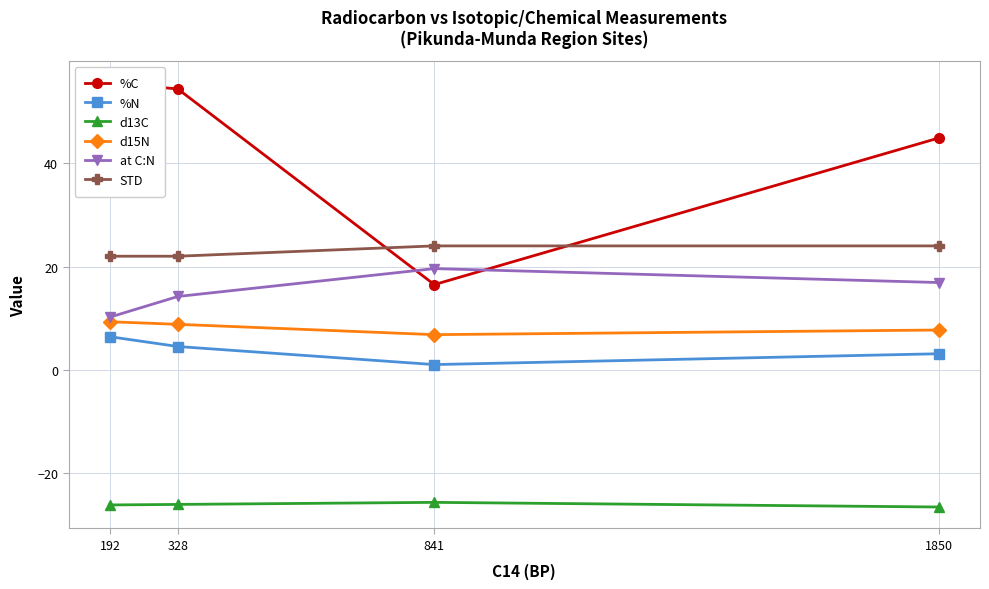

What is the sum of the %N values at 192 and 1850?

9.5